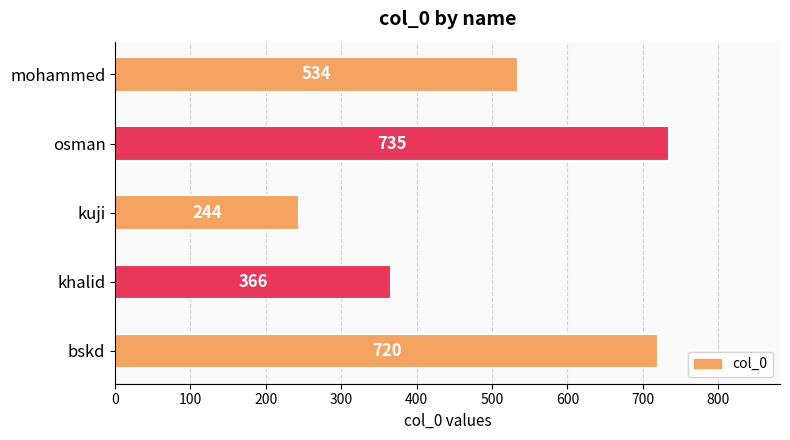

The value at khalid is 240. True or false?

False